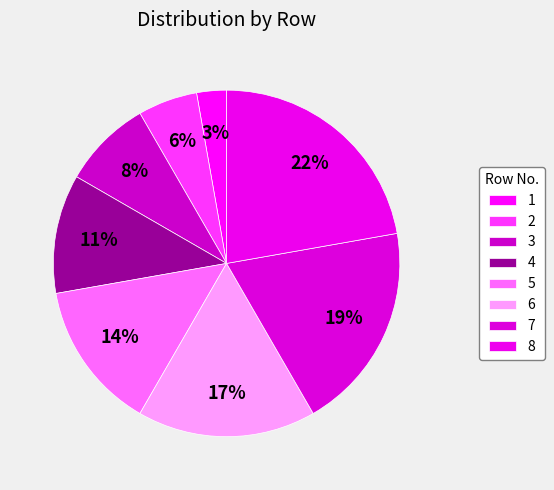

How many slices are in this pie chart?

8